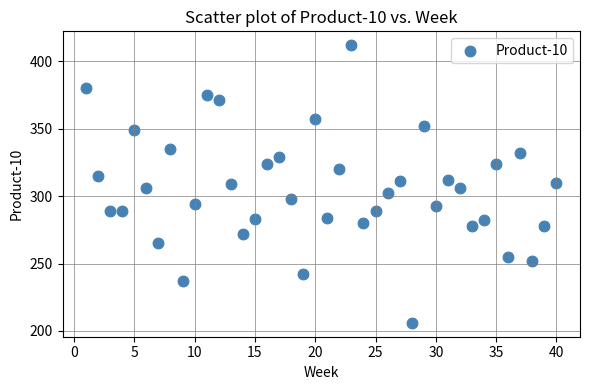

What is the range of X values (max minus min)?

39